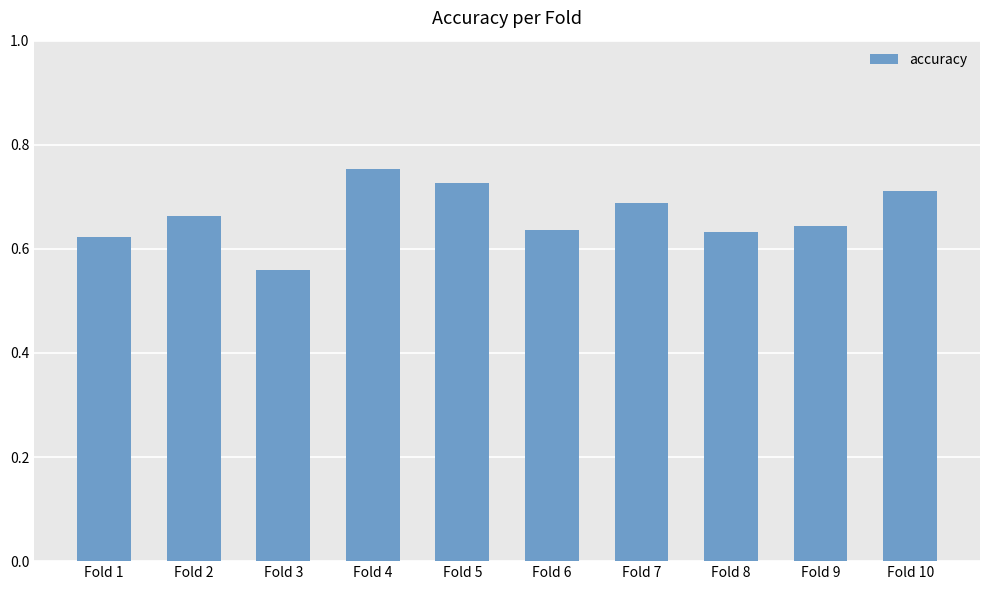

Which label corresponds to the largest value in the chart?

Fold 4